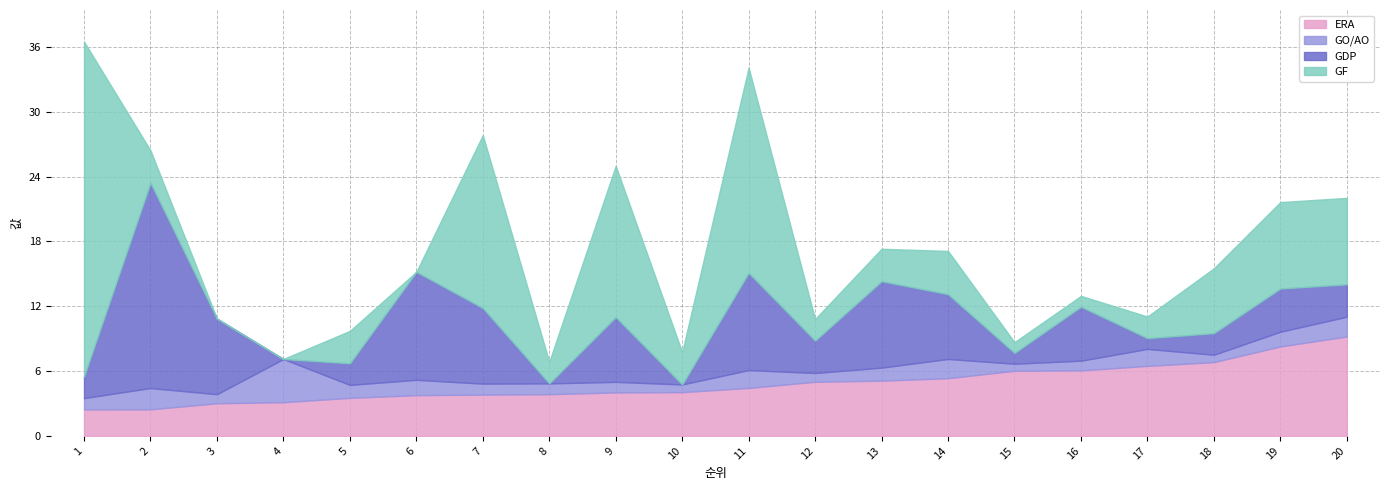

What is the difference between the maximum and minimum values in the ERA series?

6.7